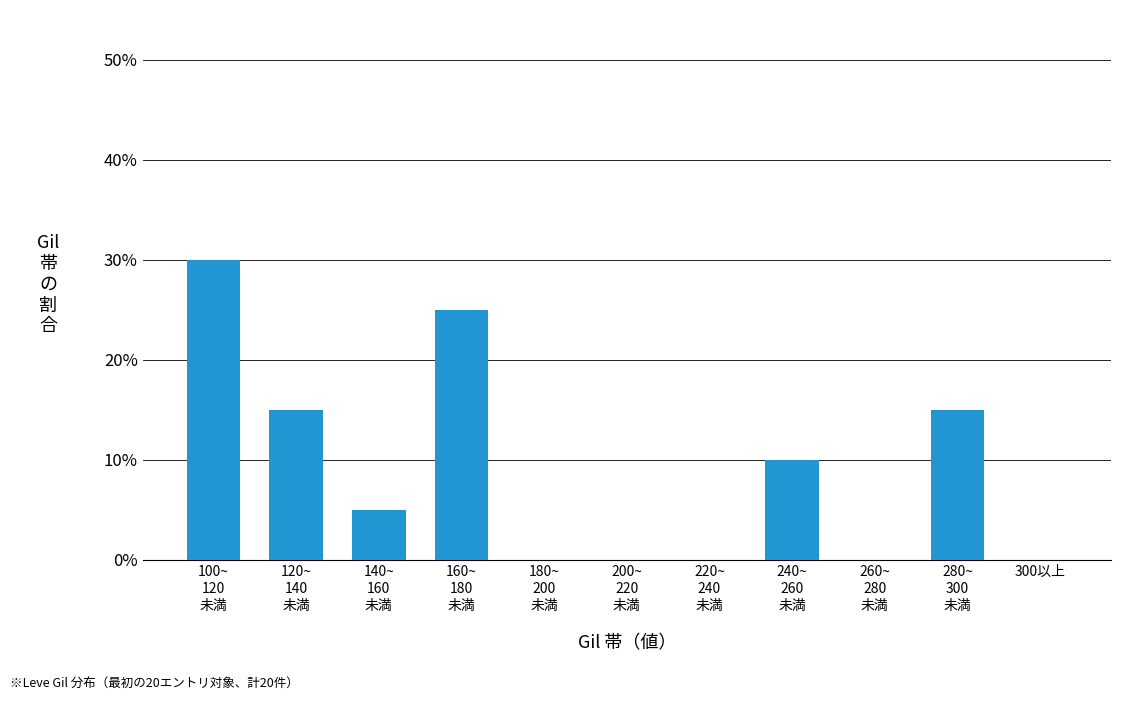

Reading left to right, transcribe all the data shown in this chart.

30	15	5	25	0	0	0	10	0	15	0